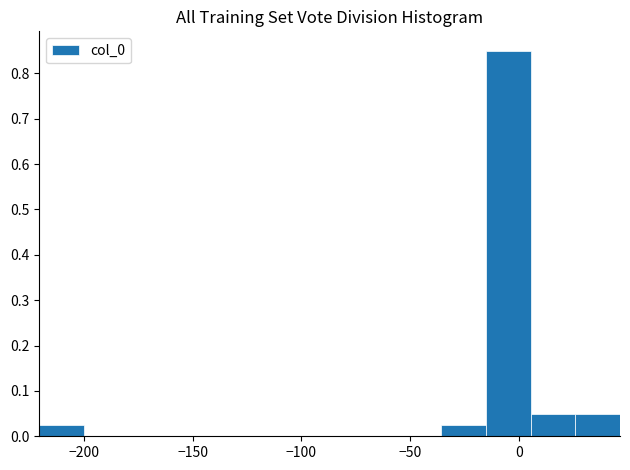

Reading left to right, transcribe this chart: for each bar, give the range it covers on the x-axis and its height. Neither the bar edges nor the heights are printed on the chart, so give them approximately, as read against the axes.

-220 to -200: 0.03
-200 to -180: 0
-180 to -160: 0
-160 to -140: 0
-140 to -120: 0
-120 to -95: 0
-95 to -75: 0
-75 to -55: 0
-55 to -35: 0
-35 to -15: 0.03
-15 to 5: 0.85
5 to 25: 0.05
25 to 45: 0.05